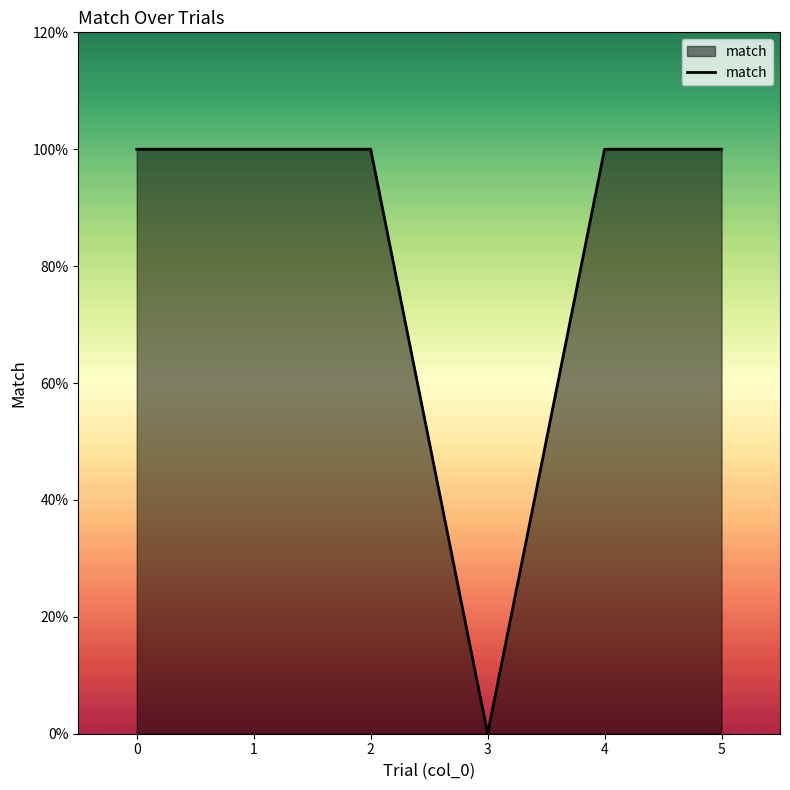

What is the value of the 1st point from the left?

1